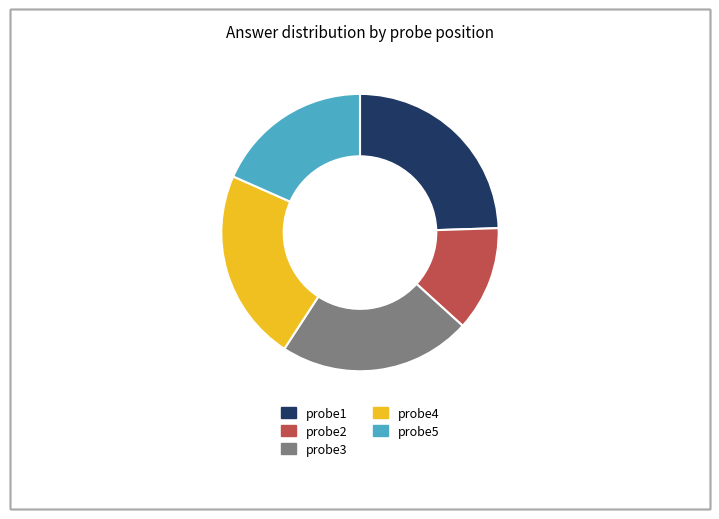

Approximately how many times larger is the value at probe5 compared to probe2?

1.5